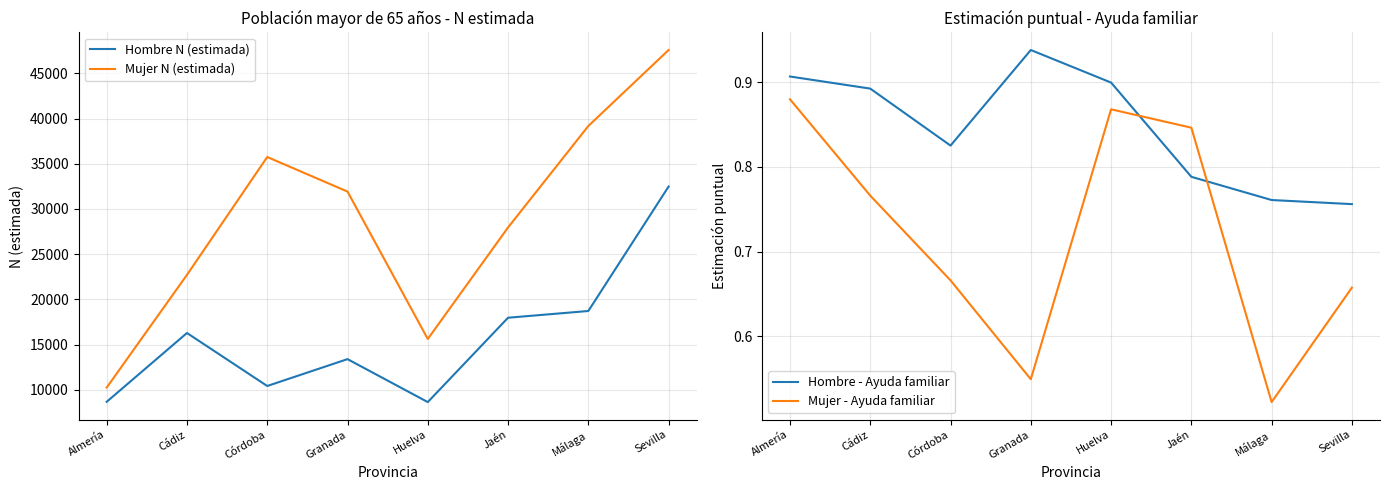

Where is Hombre - Ayuda familiar nearest to the value 0?

Sevilla